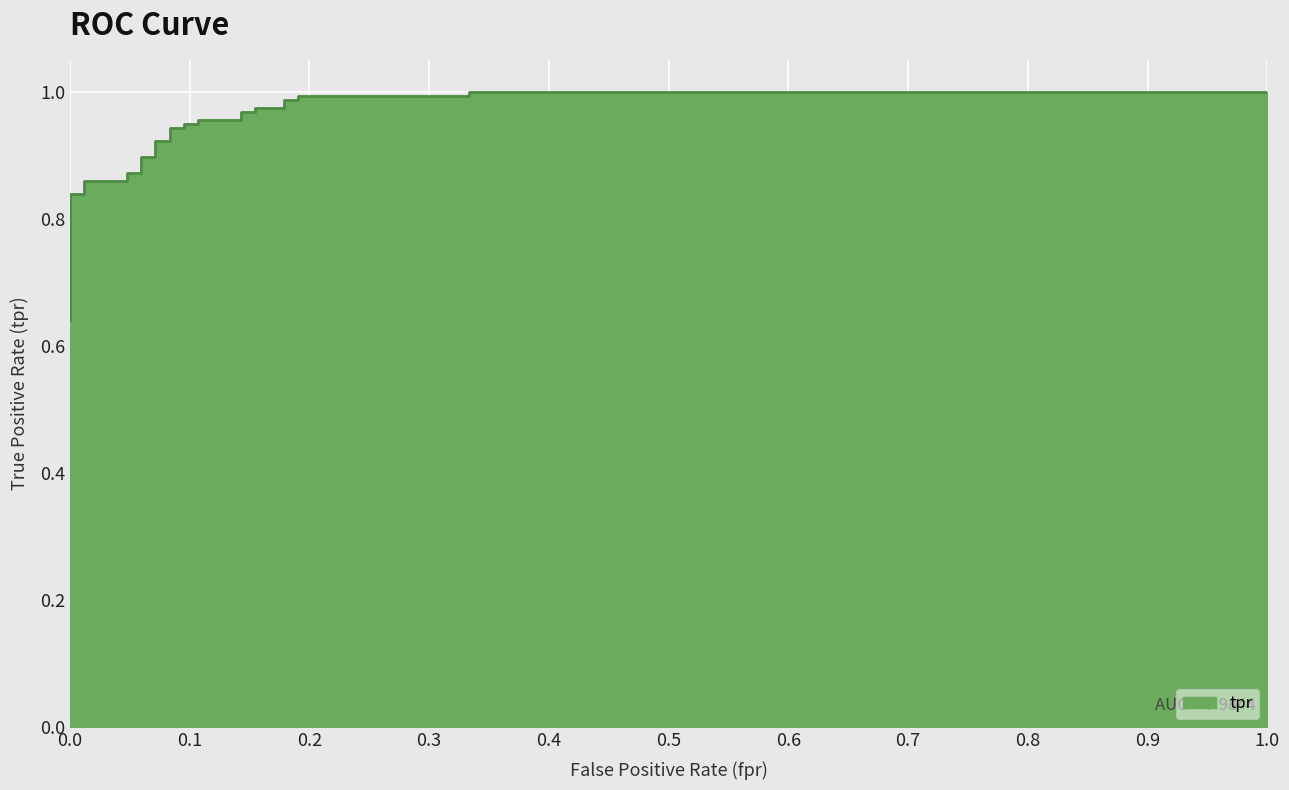

What is the minimum value shown in the chart?

0.6